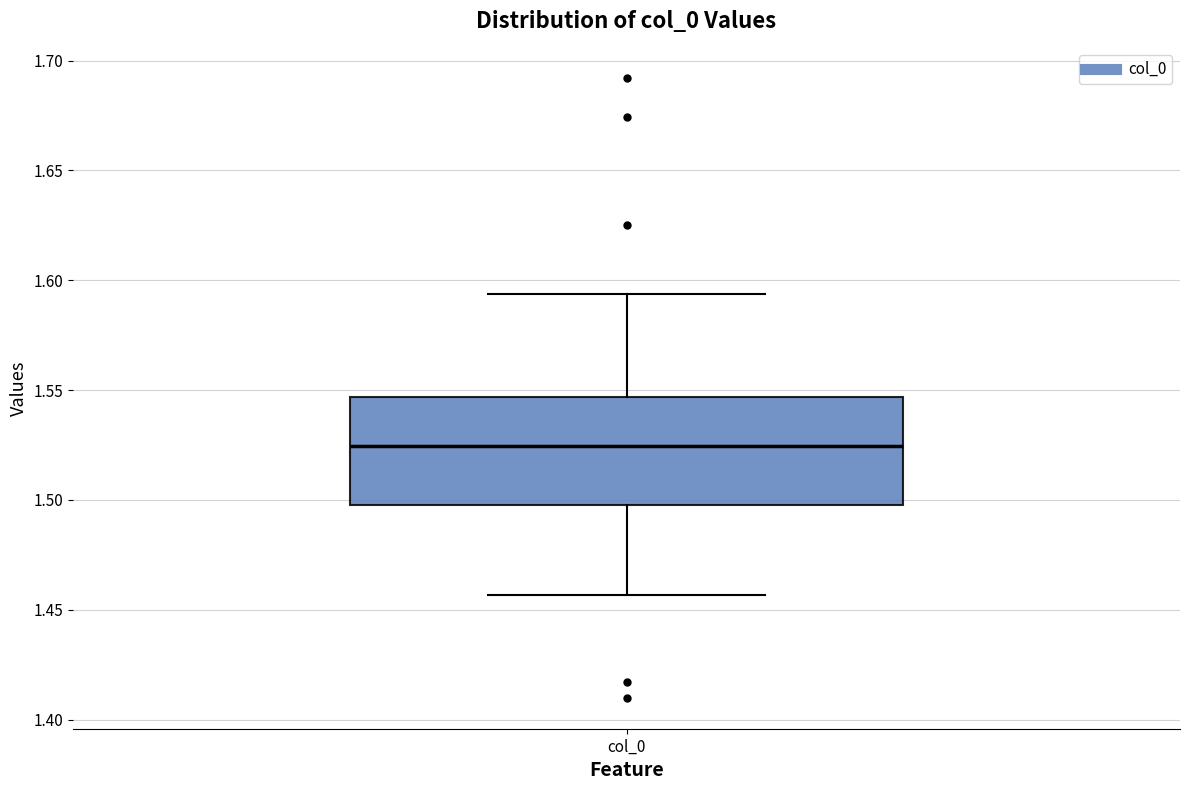

Read this box plot against the y-axis: the position of the median line, the range covered by the box, and the ends of both whiskers. The values are not printed on the chart, so give them approximately, as read against the axis.

median 1.525, box 1.500 to 1.545, whiskers 1.455 to 1.595